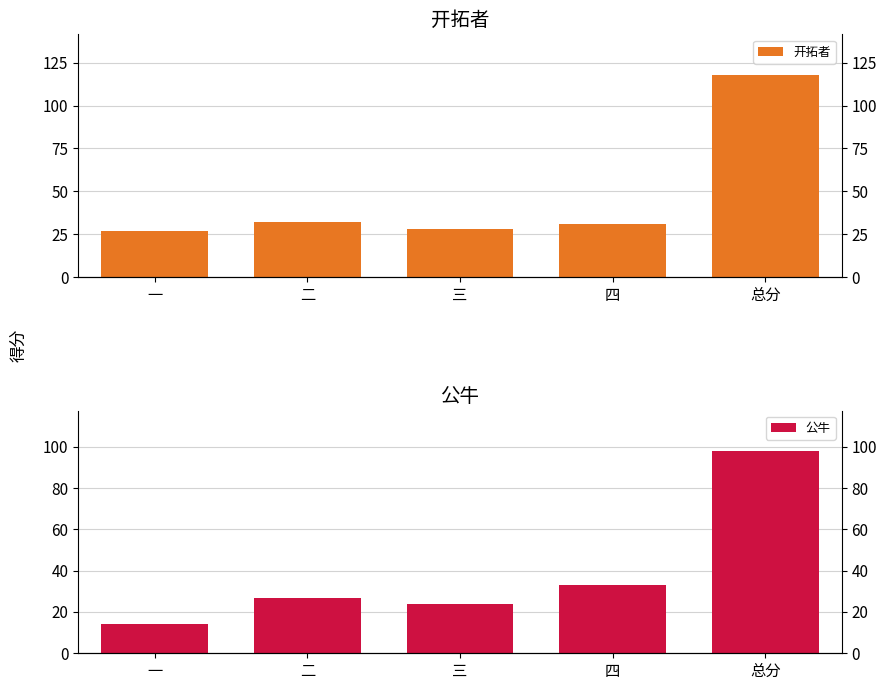

At which category does the chart reach its peak across all series?

总分